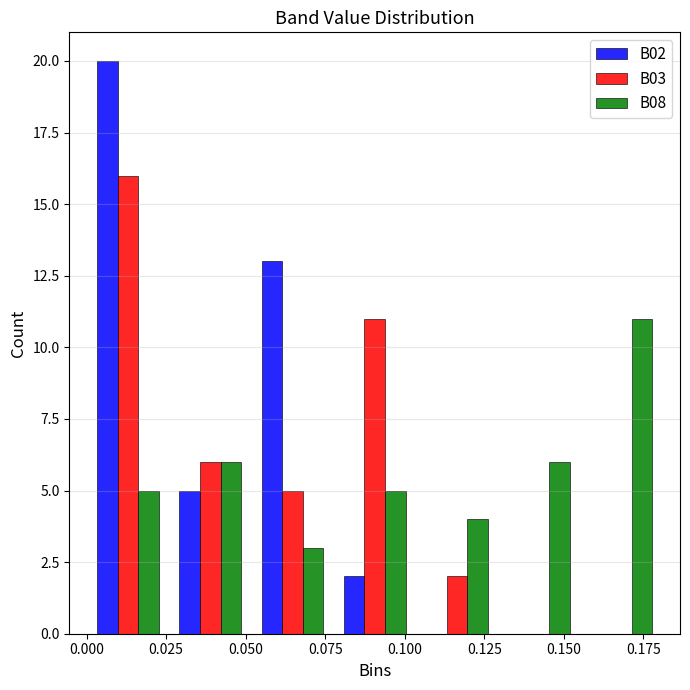

In the B02 series, which range on the x-axis has the tallest bar?

0.000 to 0.025